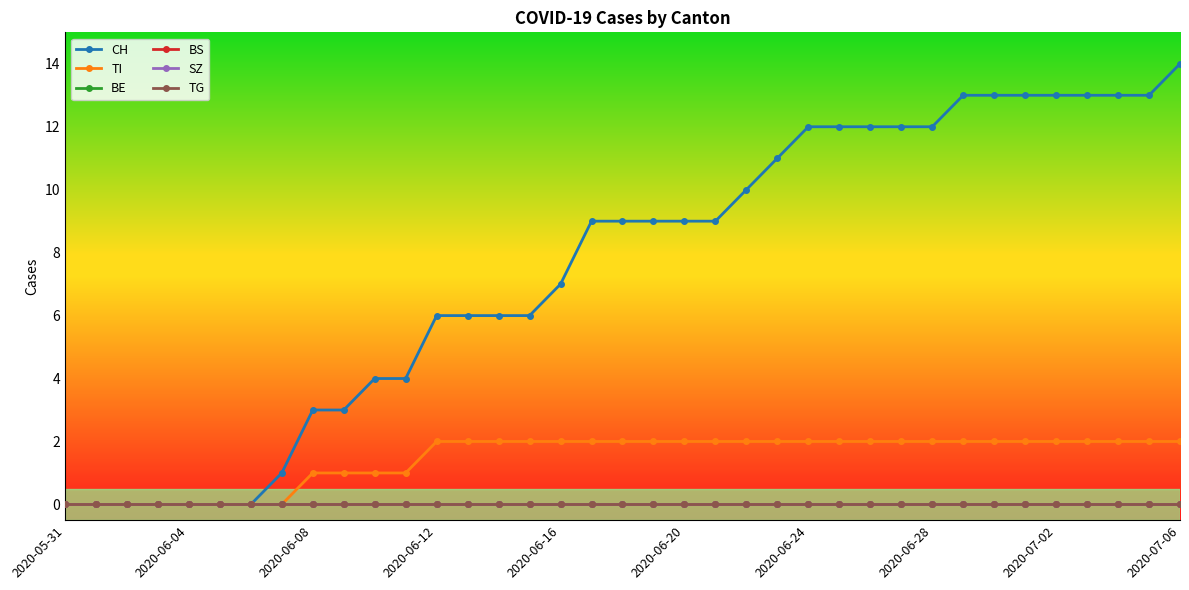

True or false: SZ and BS cross at least once.

False